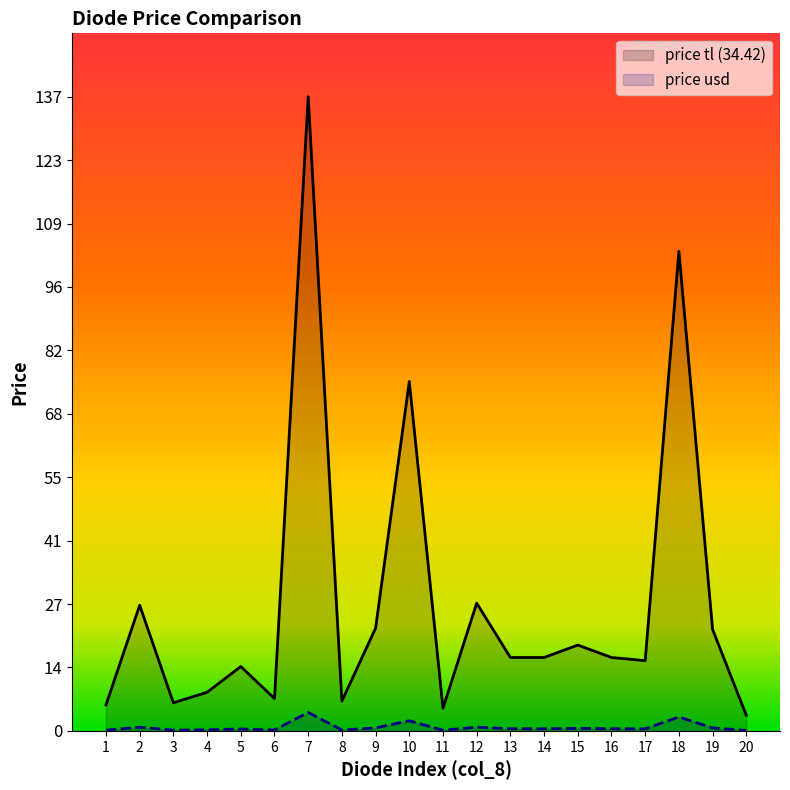

Is it true that price tl (34.42) equals 75.3 at 10?

True